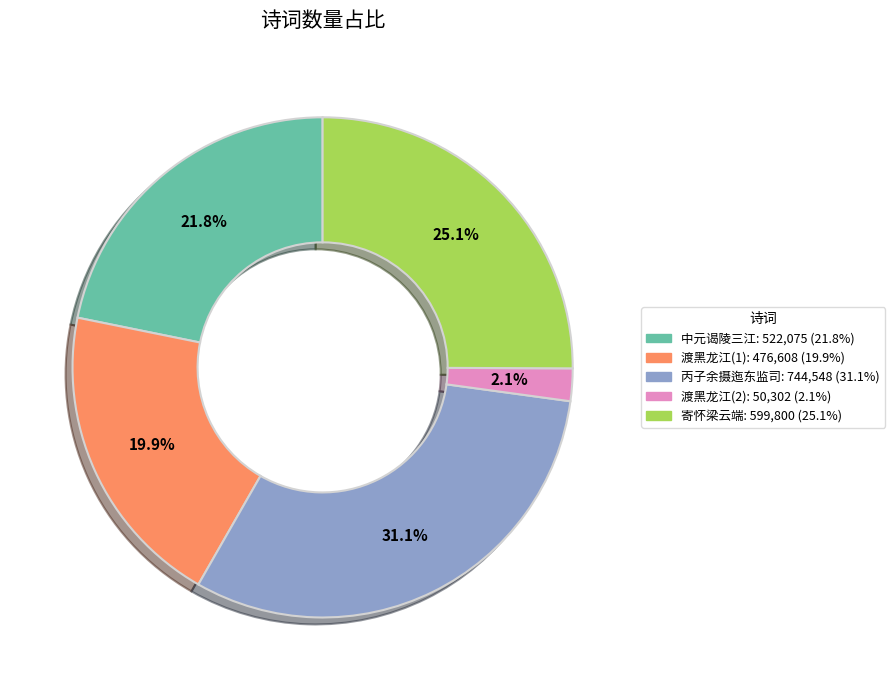

Does any single category account for the majority?

No